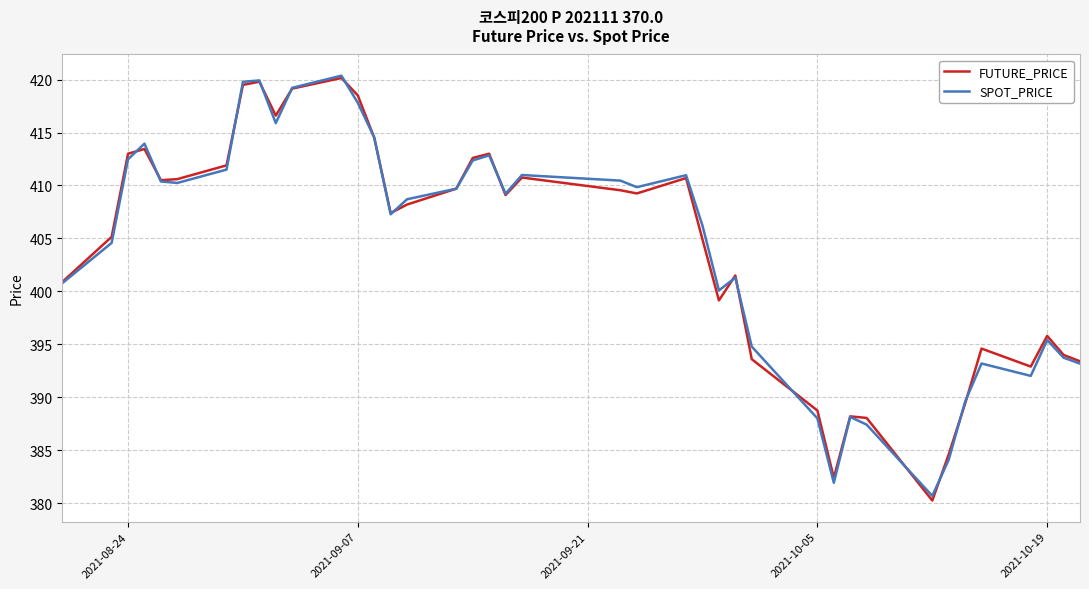

How many lines are shown in the chart?

2